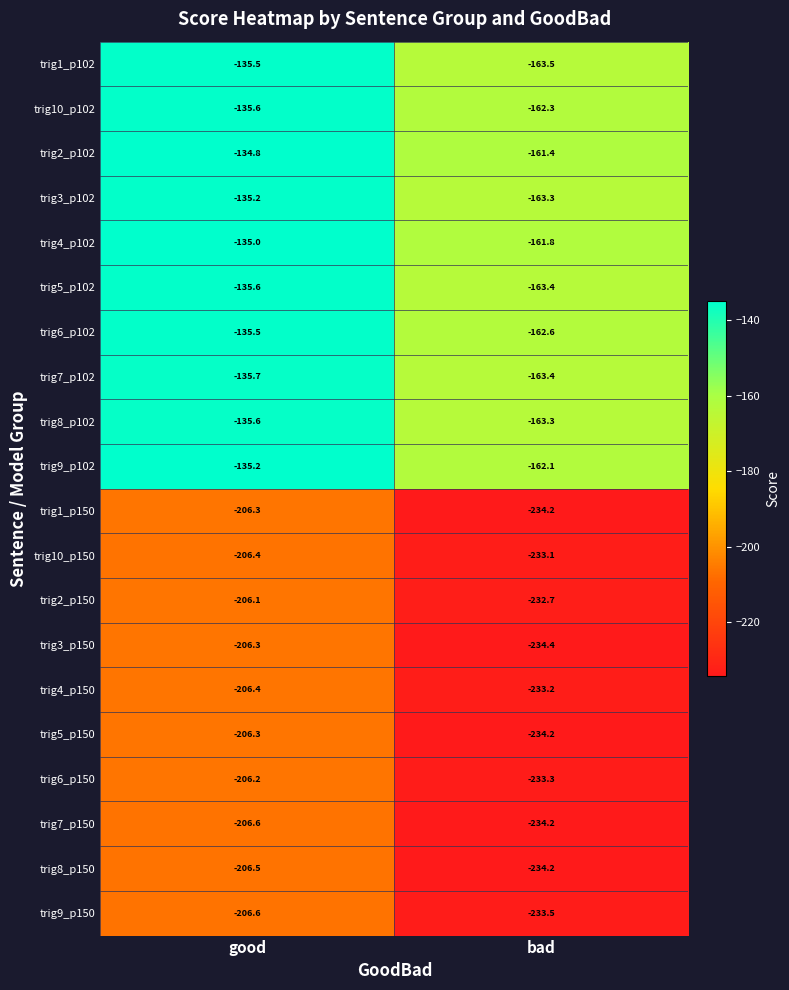

What is the difference between the highest and lowest values at bad?

73.0